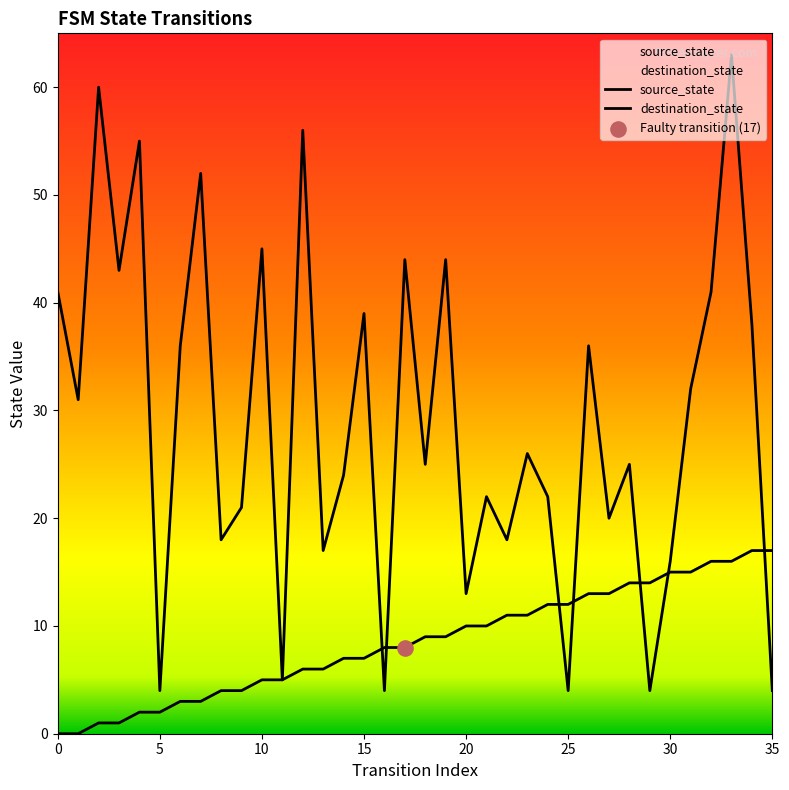

At which category is the sum across all series the highest?

33